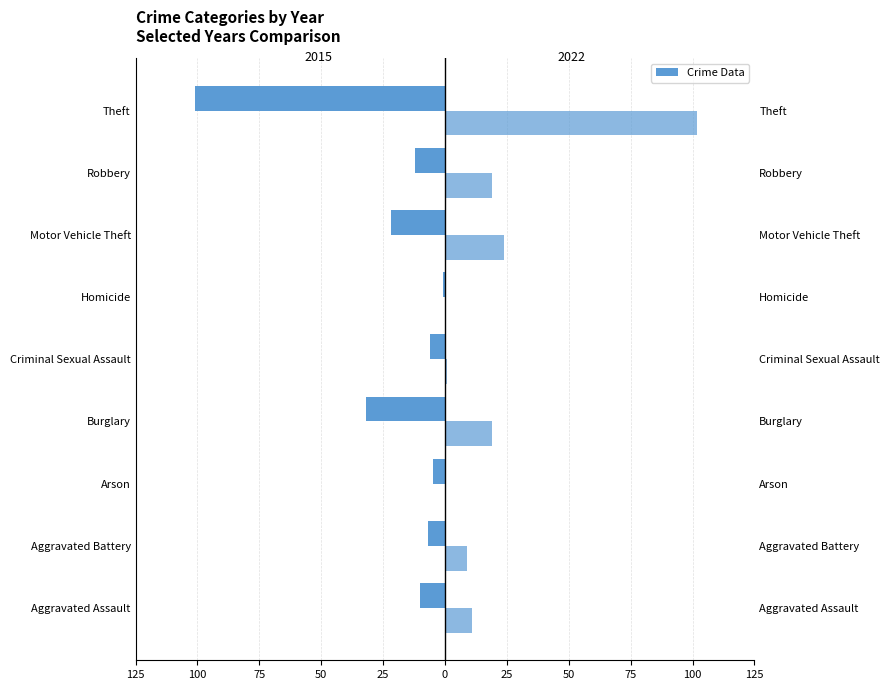

What is the total value across all series at Burglary?

-13